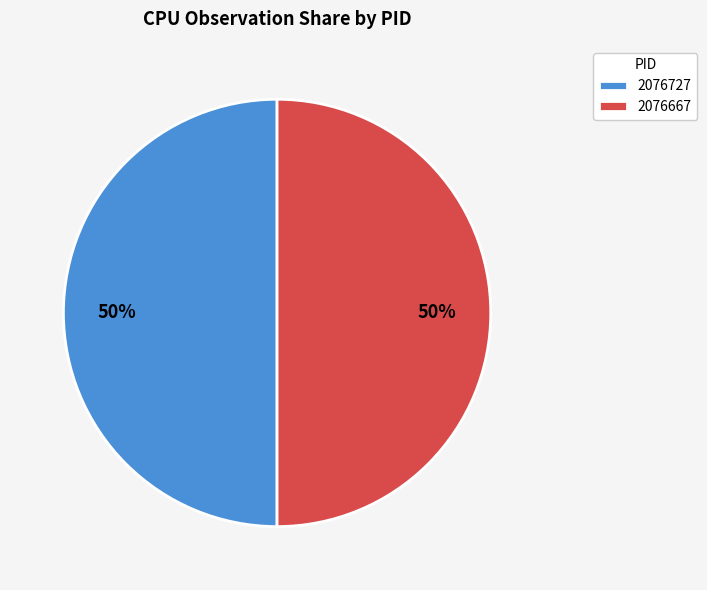

Approximately how many times larger is the value at 2076667 compared to 2076727?

1.0